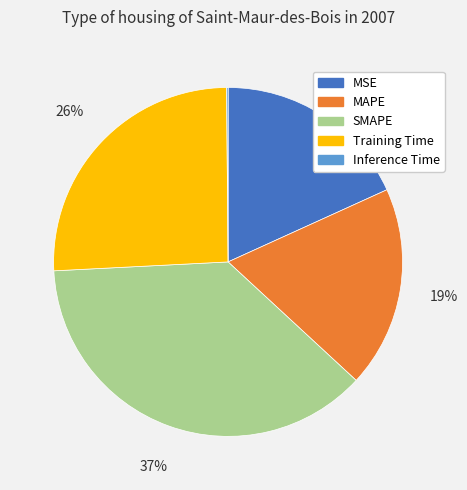

To the nearest percent, what is the average slice percentage?

20%